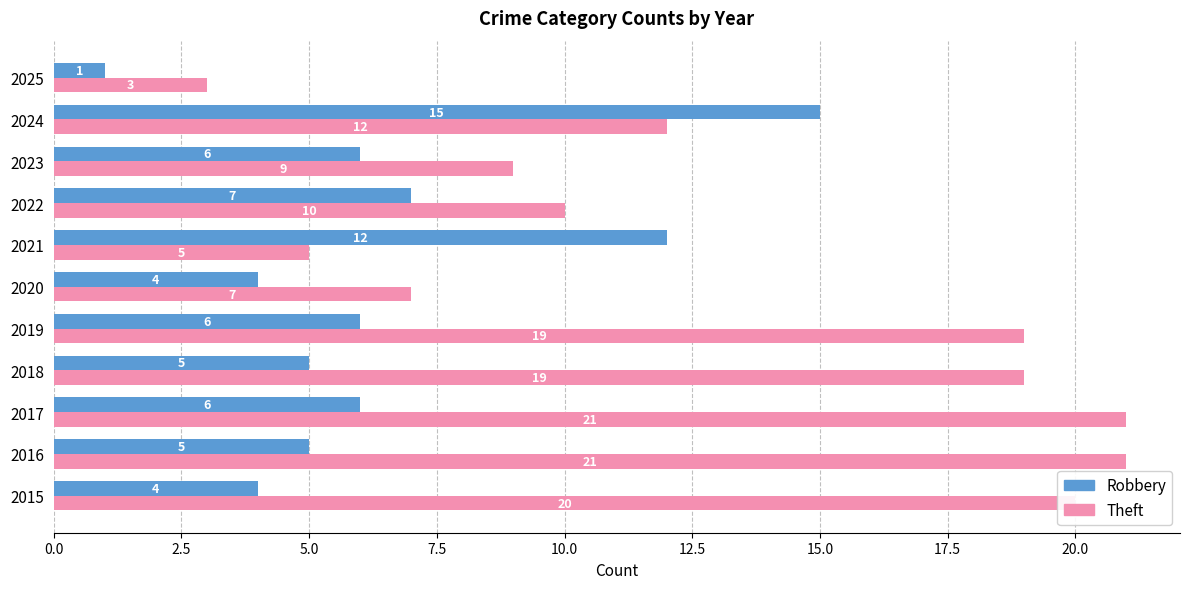

How many data points in Theft are less than 12?

5